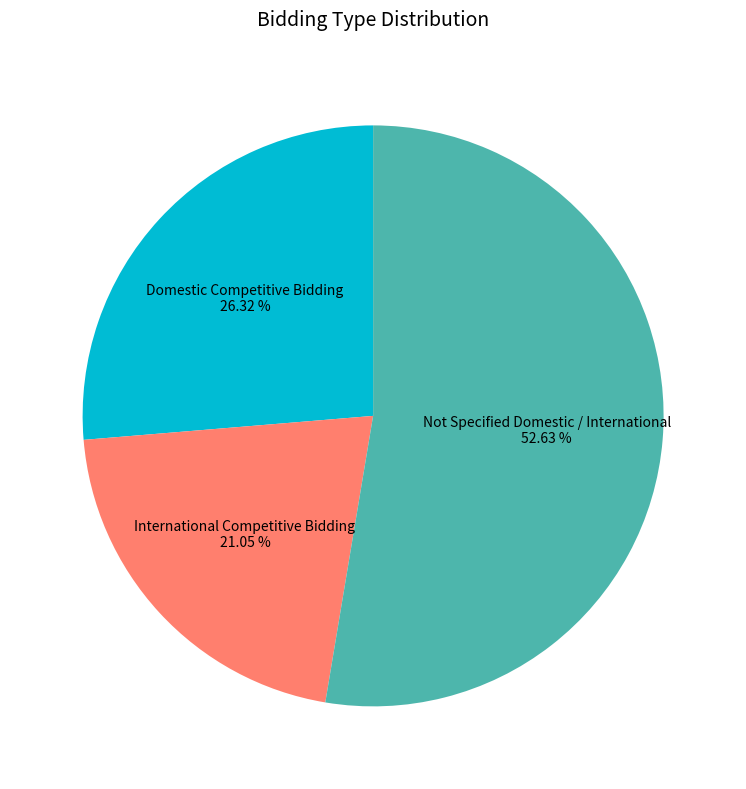

To the nearest percent, what is the combined percentage of International Competitive Bidding and Domestic Competitive Bidding?

47%